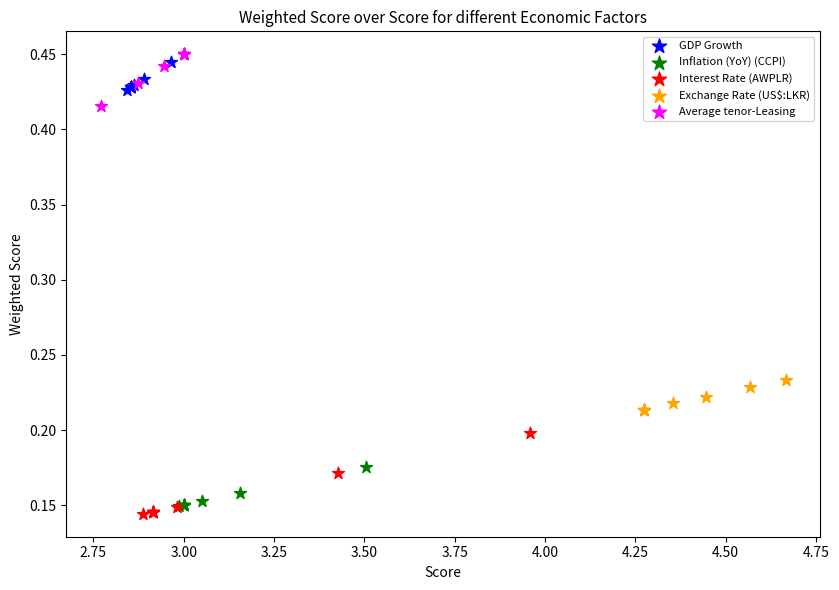

Which series has the widest spread of Y values?

Interest Rate (AWPLR)